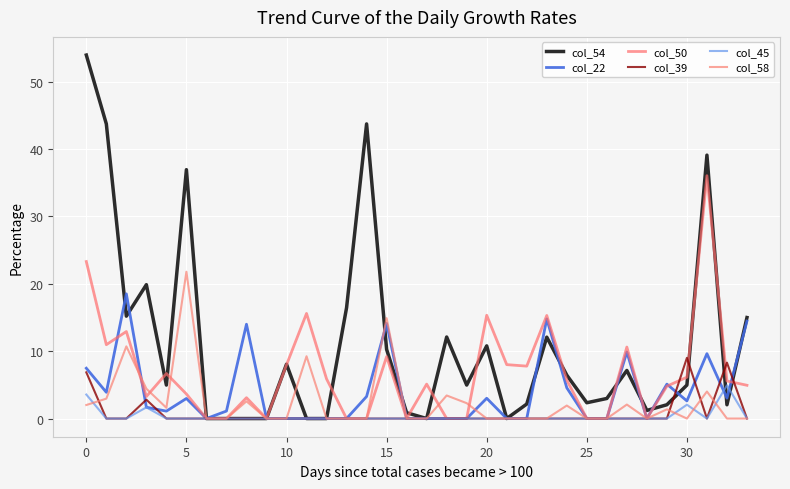

What is the difference between the maximum and second lowest values in the col_45 series?

4.9